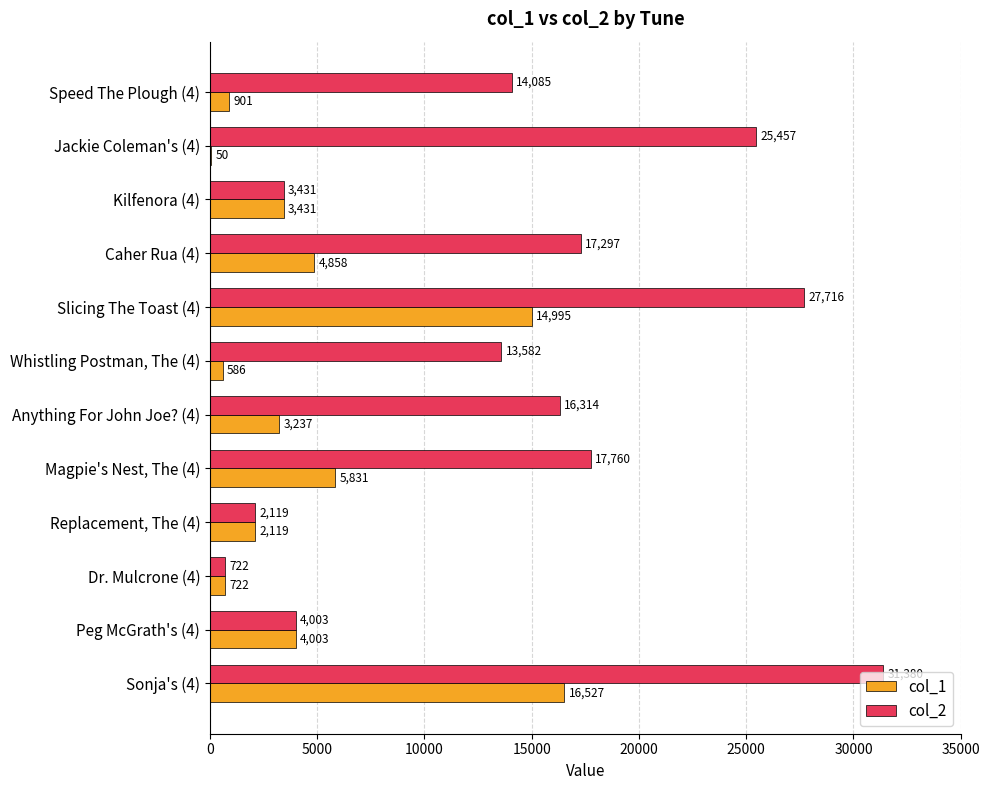

At which category is the sum across all series the highest?

Sonja's (4)